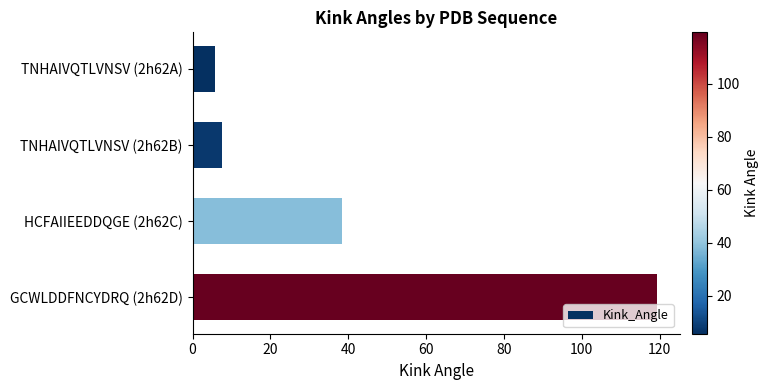

What is the average value?

42.8